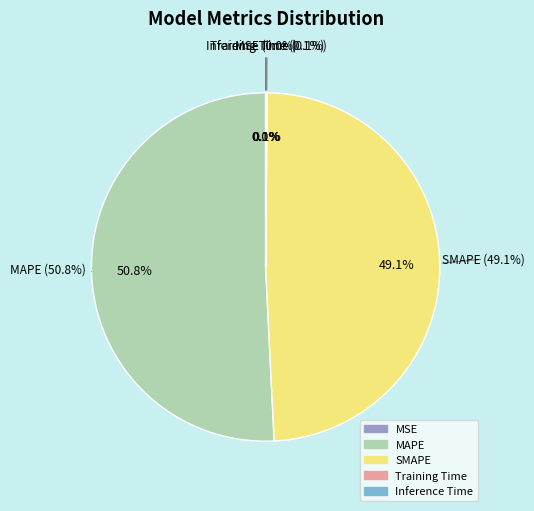

Rank the categories by value from highest to lowest.

MAPE, SMAPE, Inference Time, Training Time, MSE